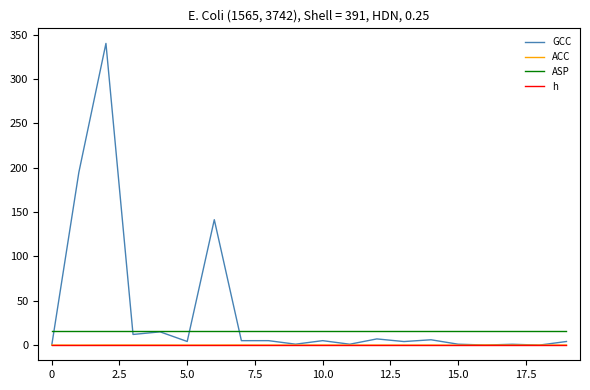

Which series has the widest spread of values?

GCC